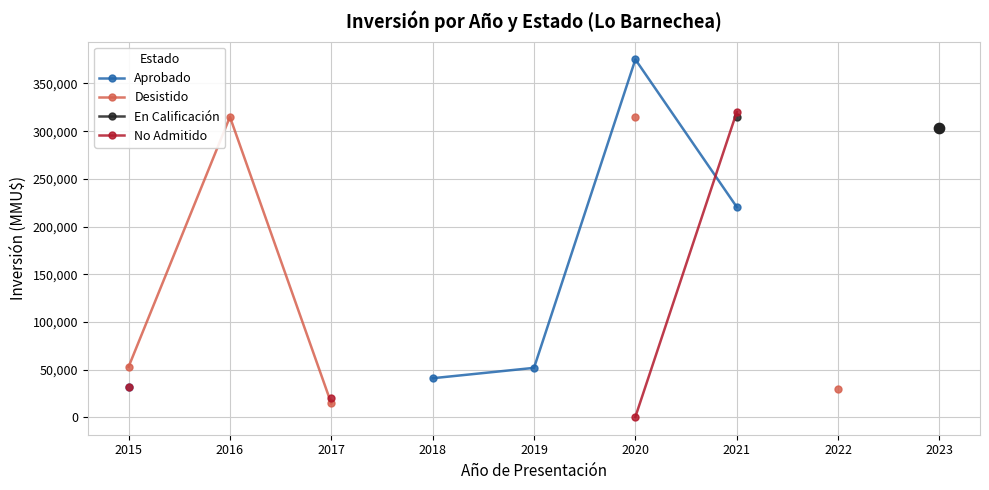

Which series reaches the maximum Y coordinate?

Aprobado